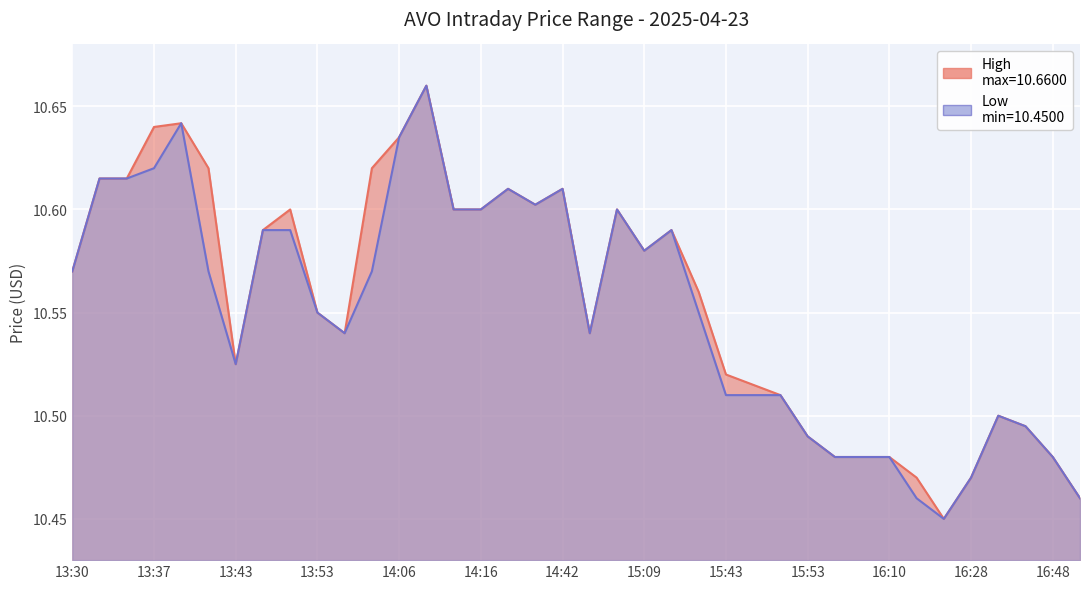

At which category is the sum across all series the highest?

14:10